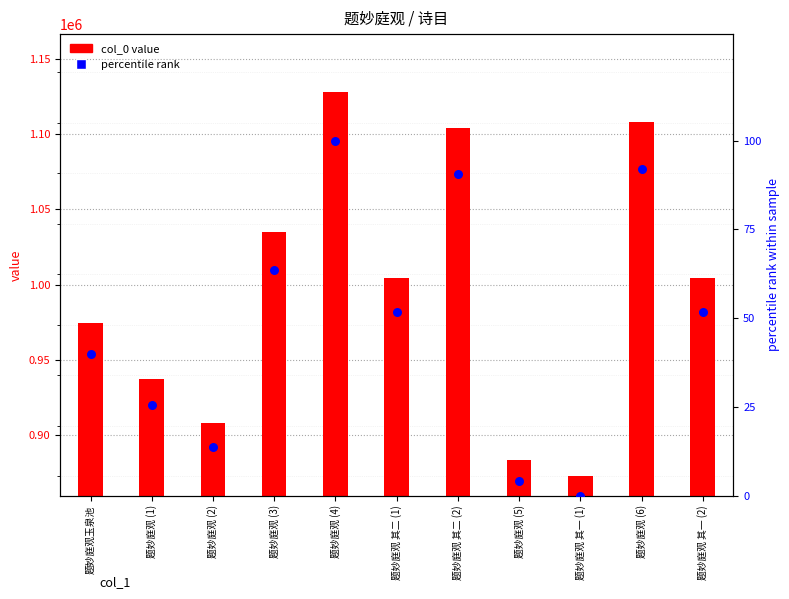

Which series has the largest total across all categories?

col_0 value